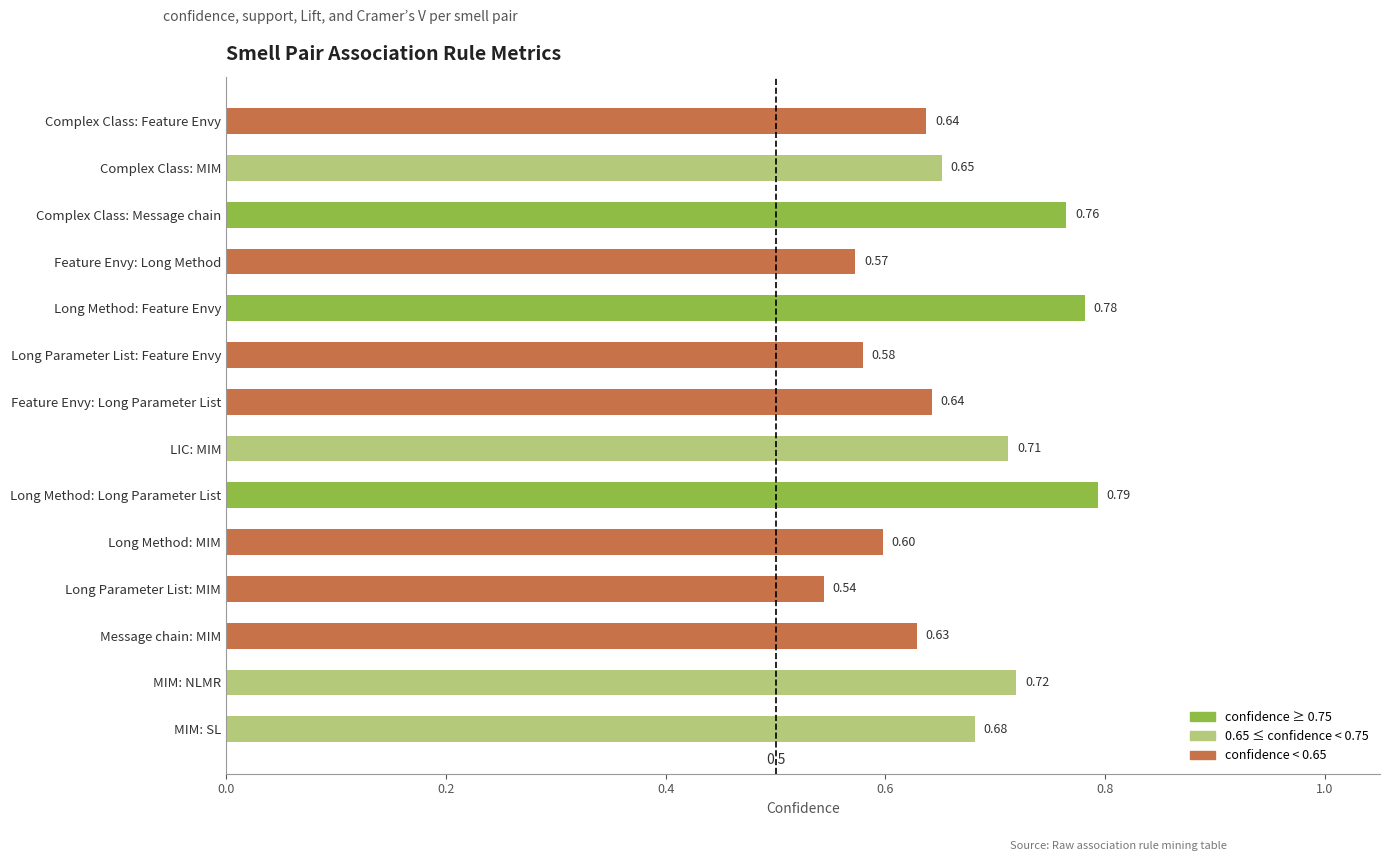

How many values are between 0 and 1?

14